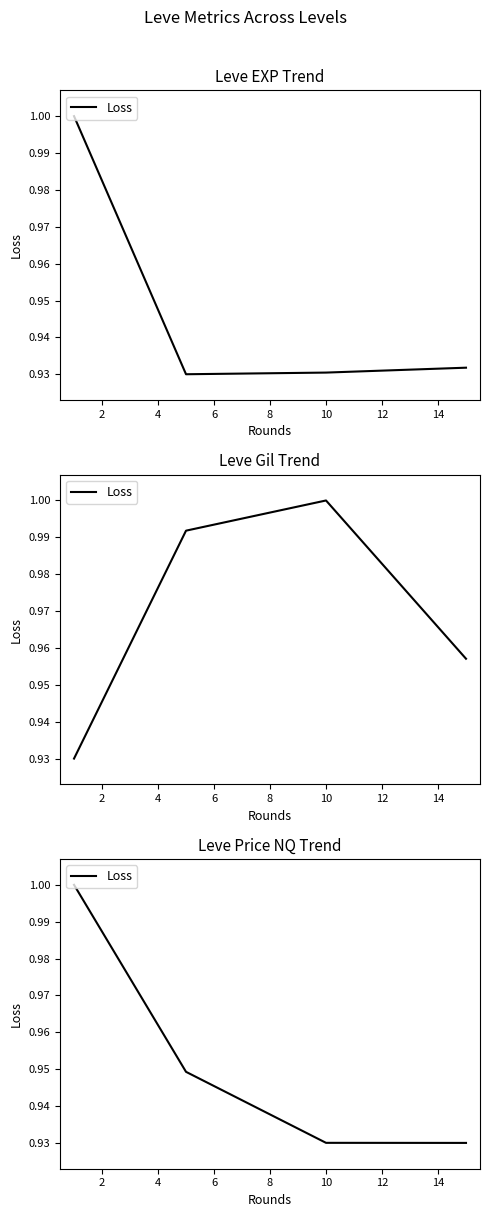

True or false: the data has more than 0 interior local peaks.

False